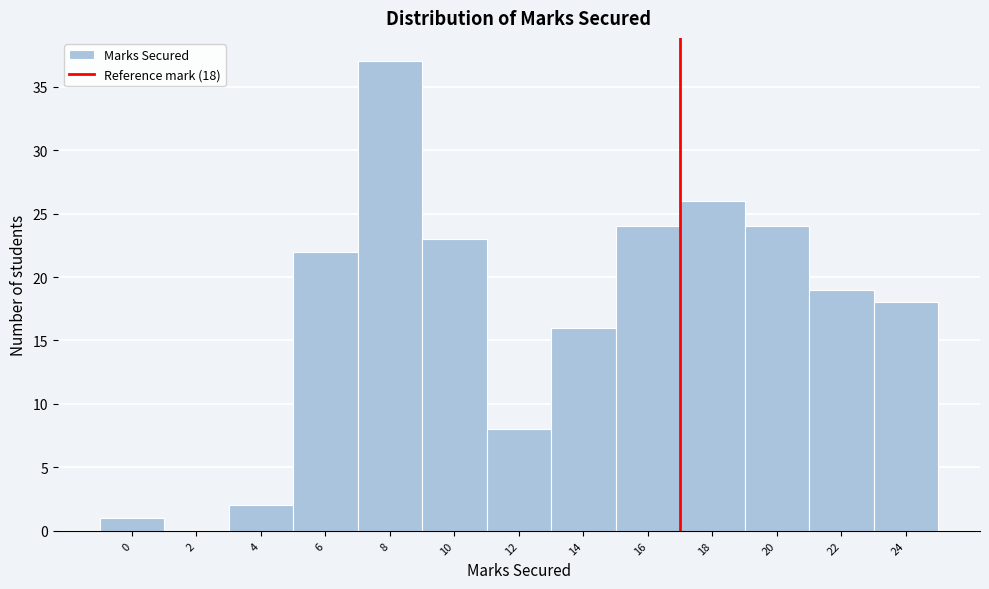

Reading left to right, extract all data points from this chart.

0=1	2=0	4=2	6=22	8=37	10=23	12=8	14=16	16=24	18=26	20=24	22=19	24=18